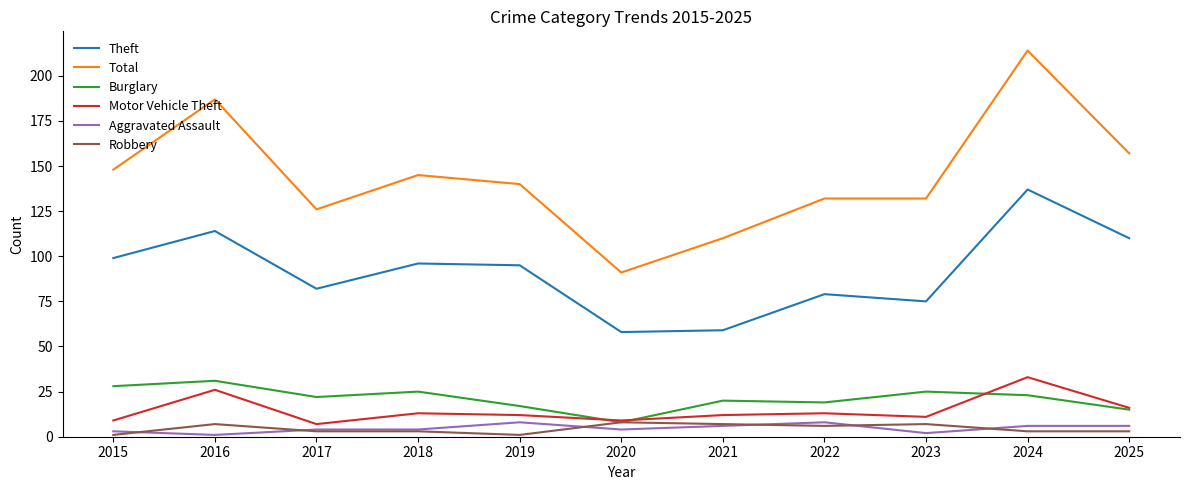

Which series has the largest total across all categories?

Total